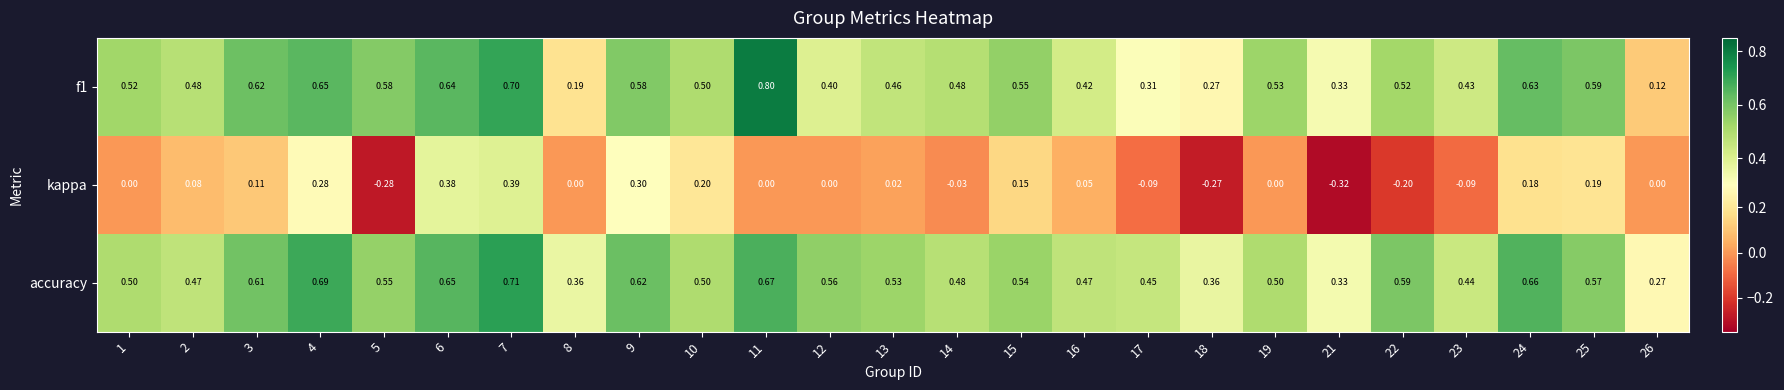

Which series has the largest range (max minus min)?

kappa